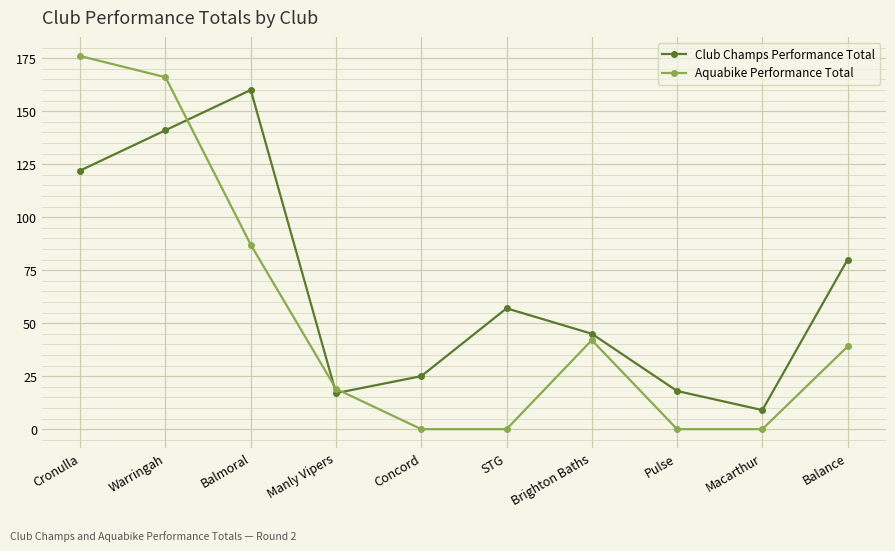

At which category is the sum across all series the highest?

Warringah